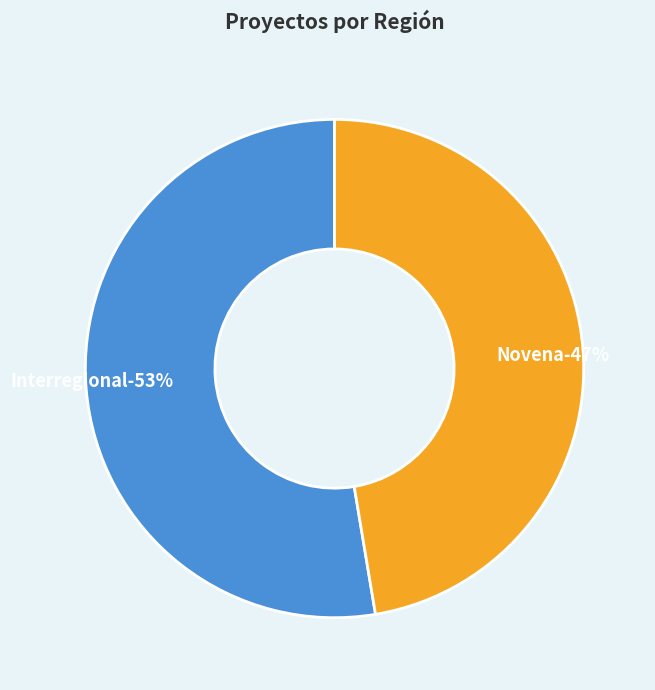

What is the total percentage of Interregional and Novena?

100.0%